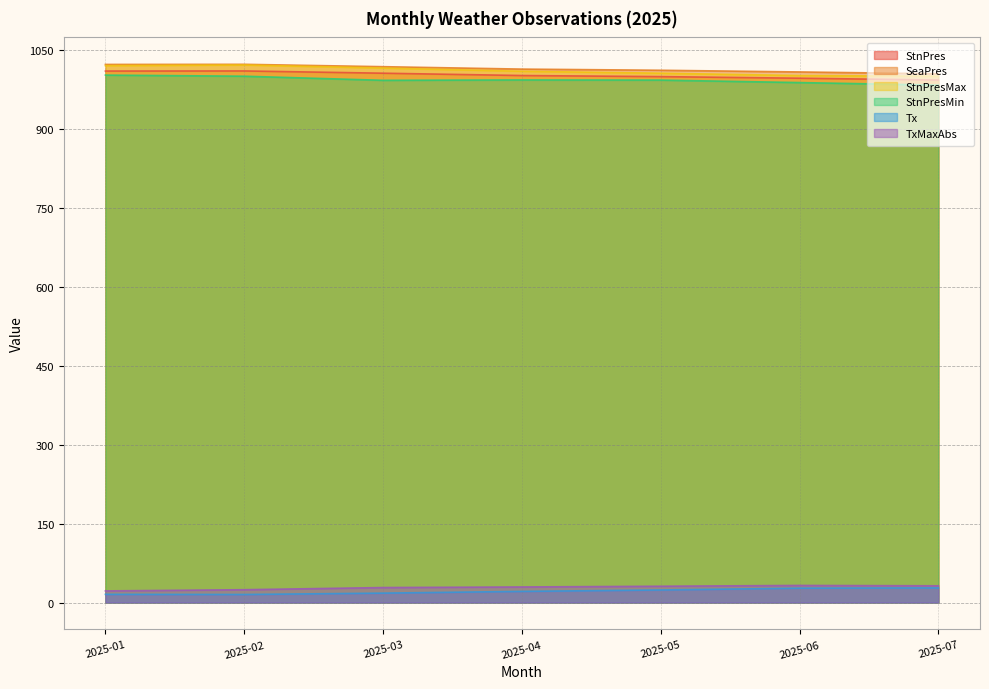

True or false: StnPresMax and StnPres intersect in this chart.

False